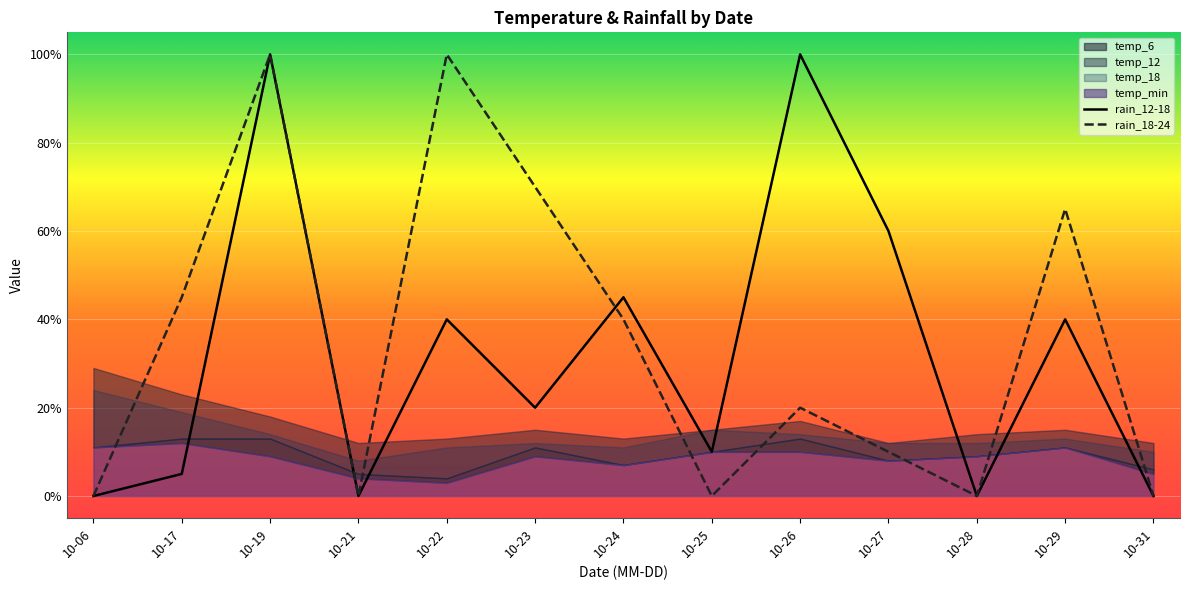

How many data points in temp_18 are less than 12?

4